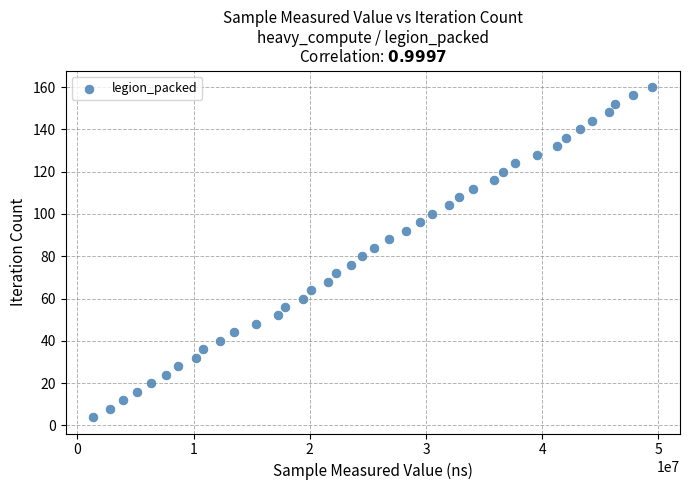

What is the range of Y values (max minus min)?

156